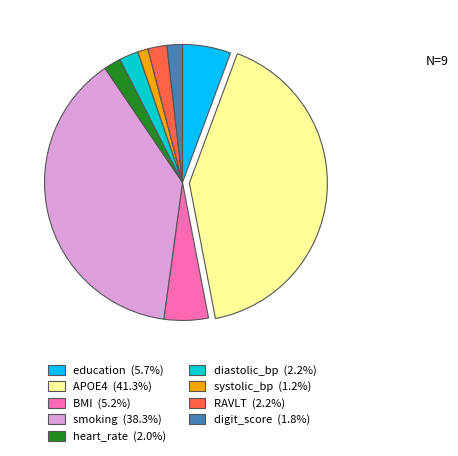

Does any single category account for the majority?

No